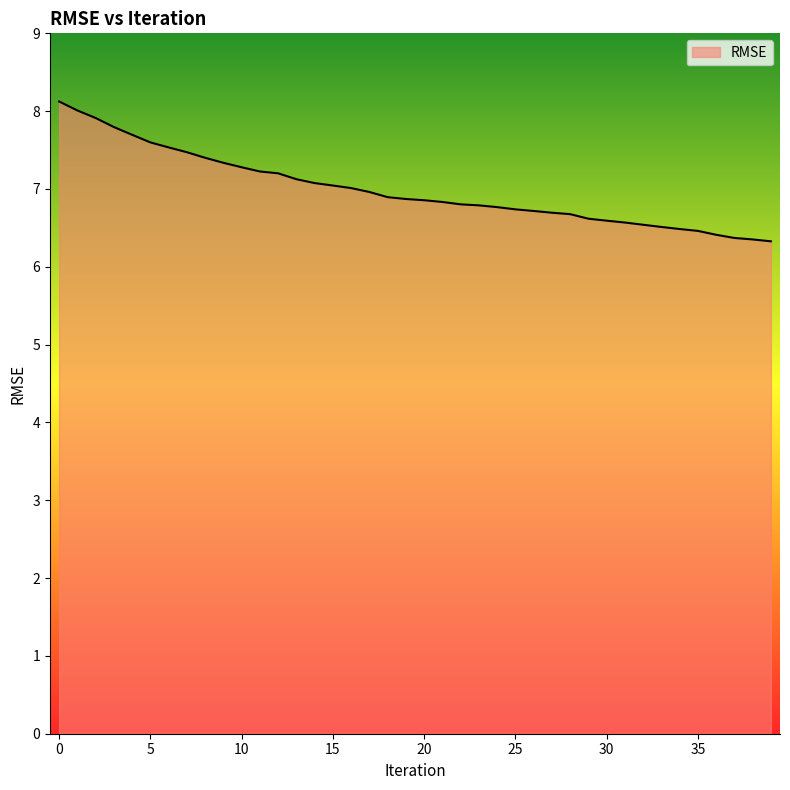

What is the difference between the maximum and minimum values?

1.8